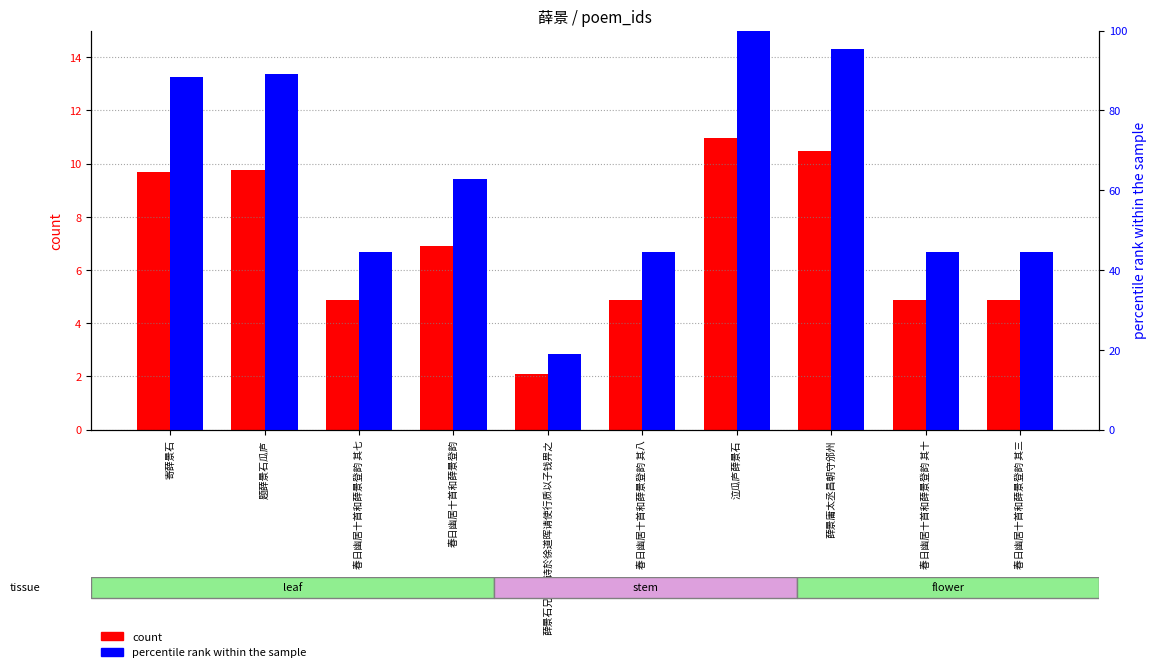

The value of percentile rank within the sample at 题薛景石瓜庐 is 139.4. True or false?

False